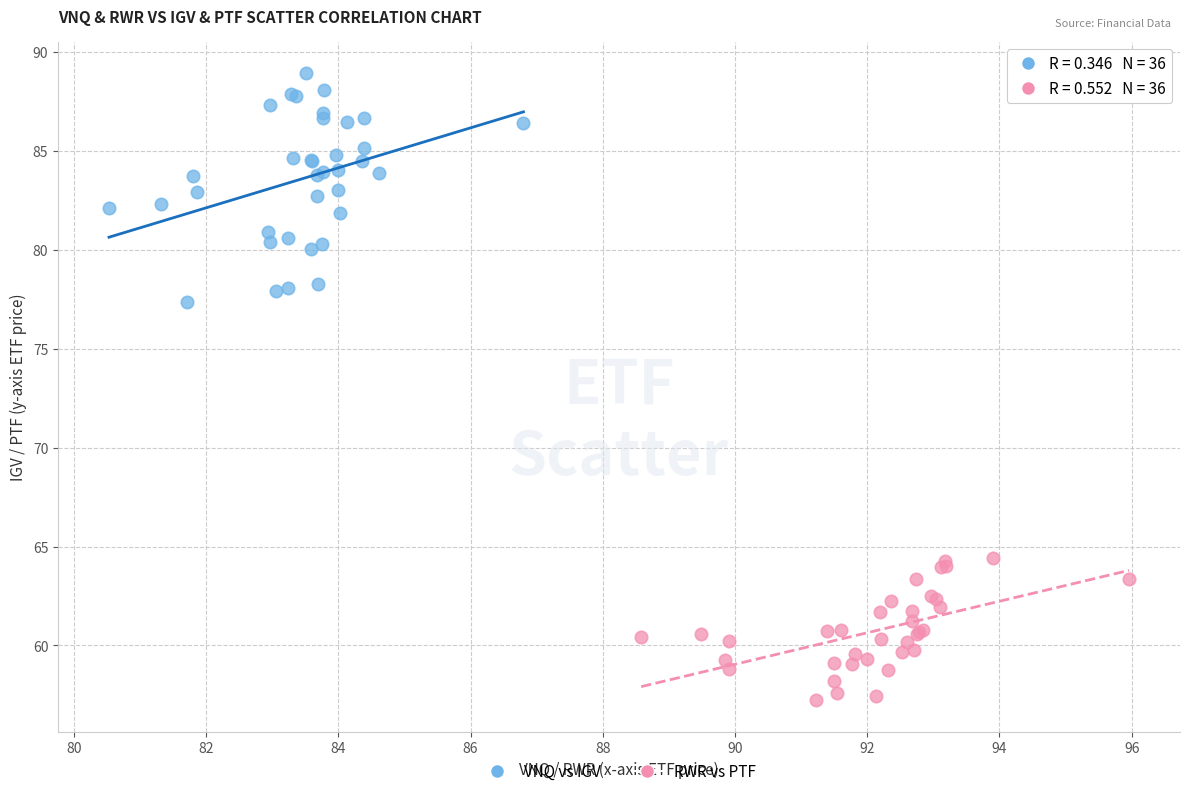

Which series reaches the minimum Y coordinate?

RWR vs PTF